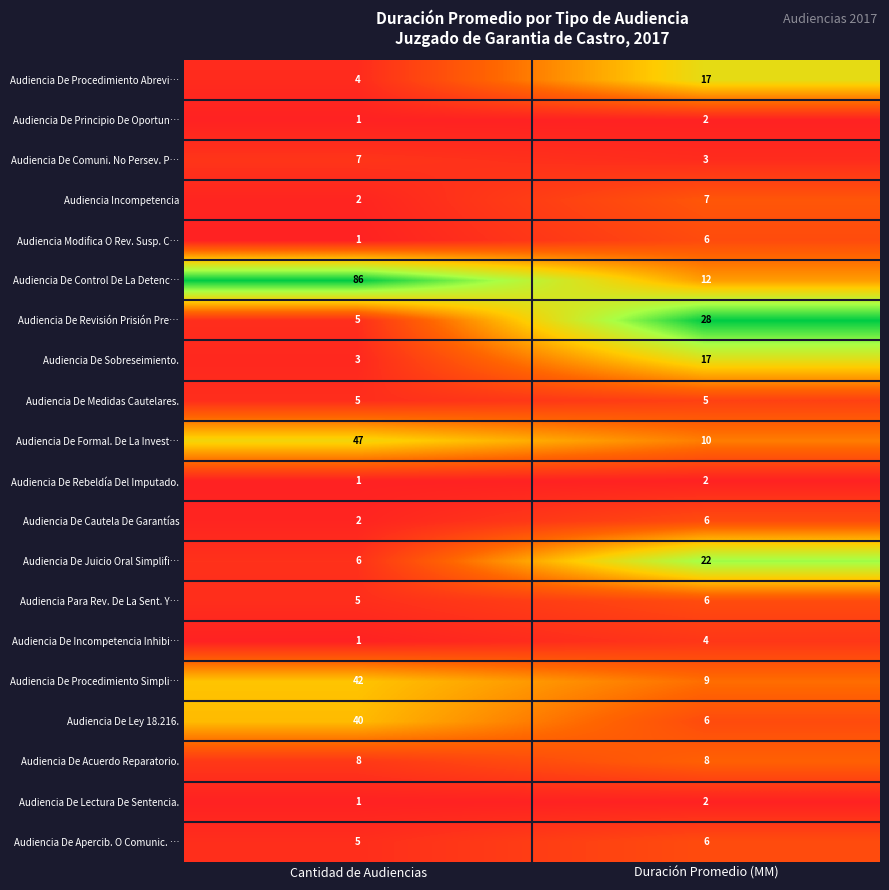

What is the sum of all Audiencia De Comuni. No Persev. P… values?

10